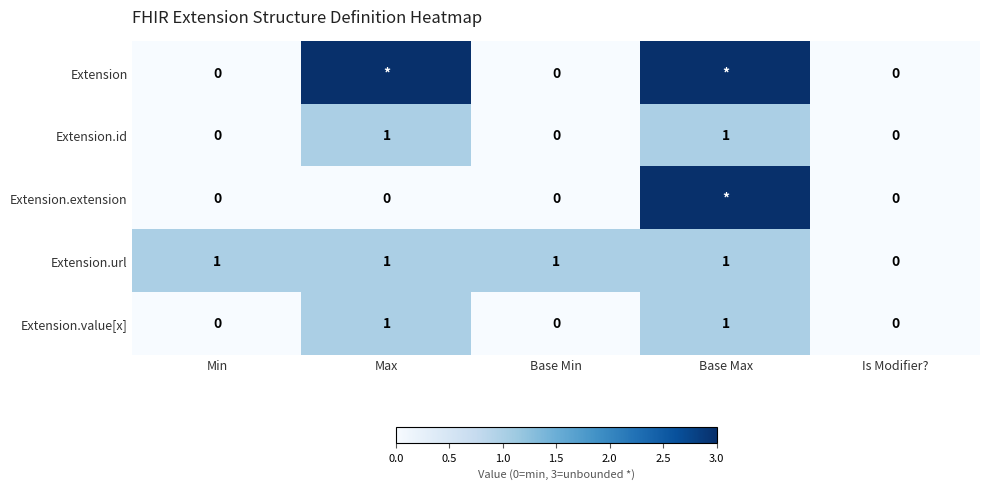

What is the spread (max minus min) of values at Max?

3